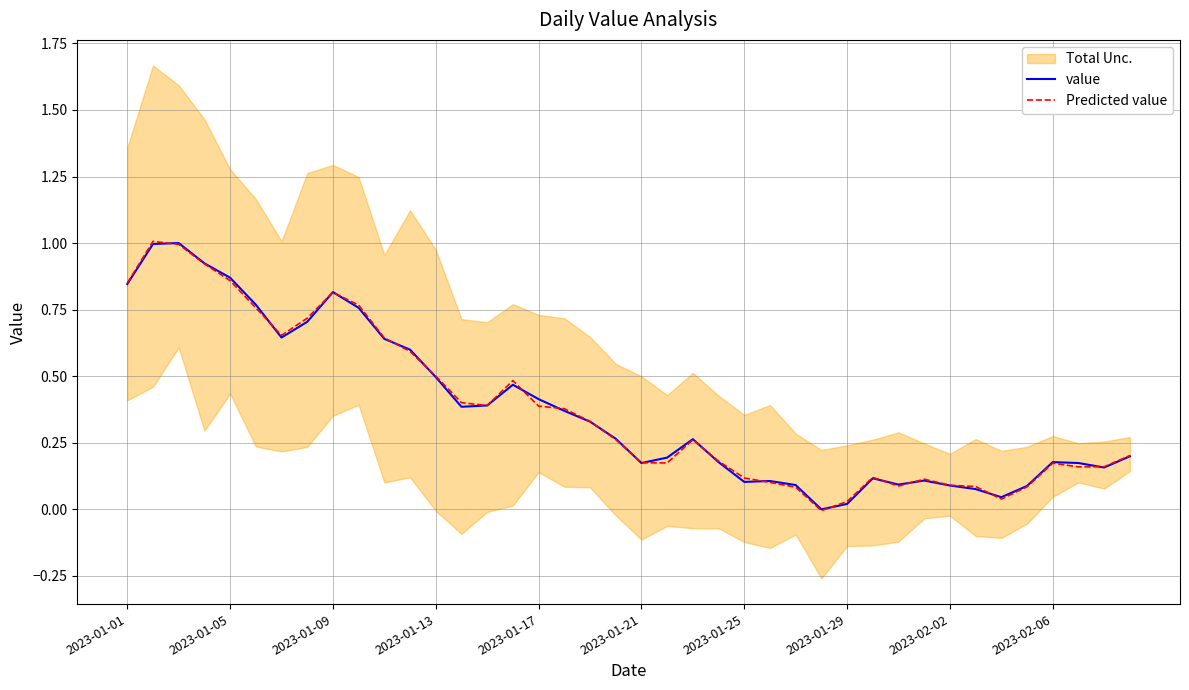

Between 2023-01-13 and 2023-01-05, which is larger?

2023-01-05